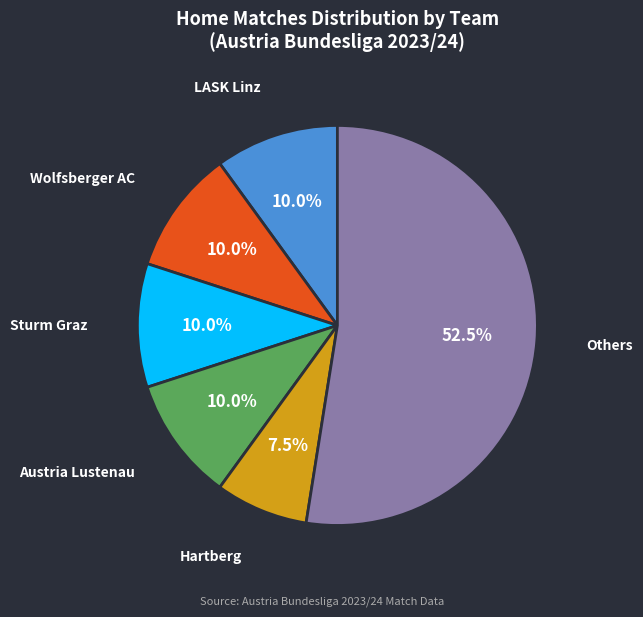

How much of the chart is everything except Austria Lustenau?

90.0%